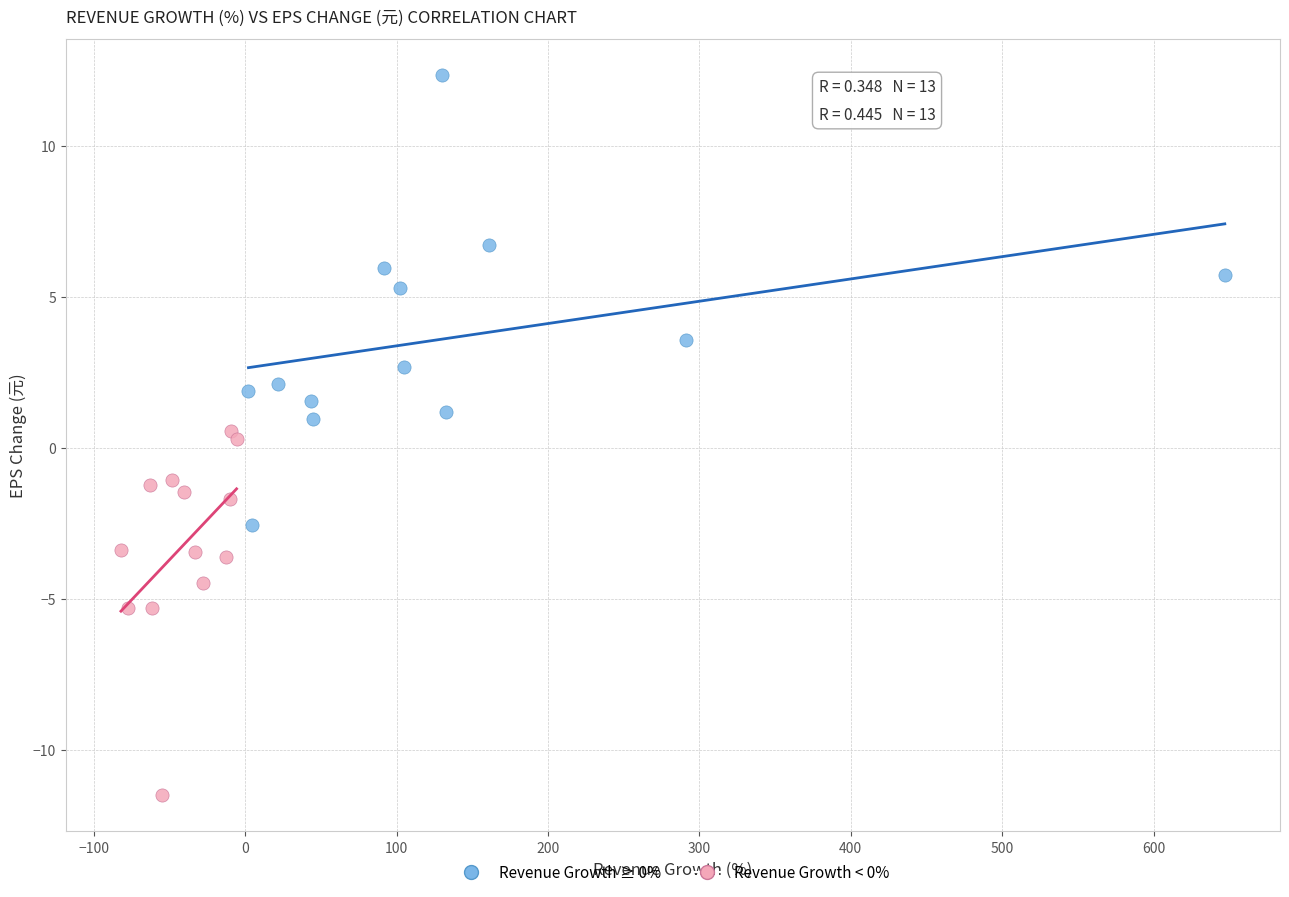

Which series has the widest spread of Y values?

Revenue Growth ≥ 0%